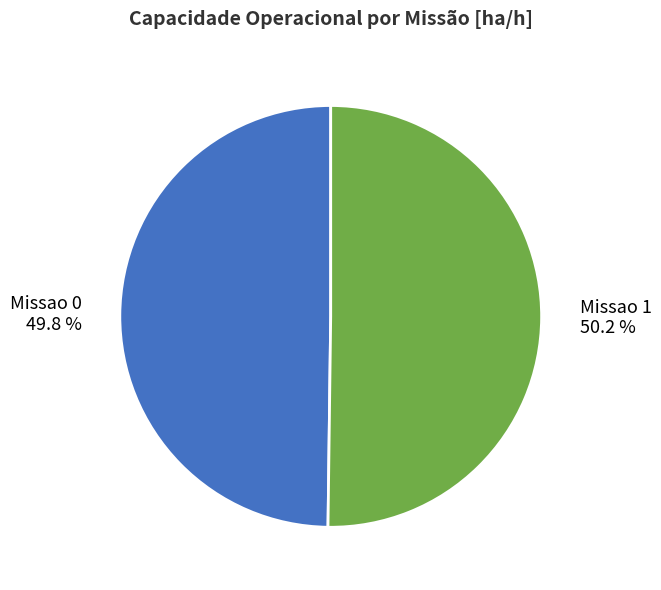

Does any single category account for the majority?

Yes